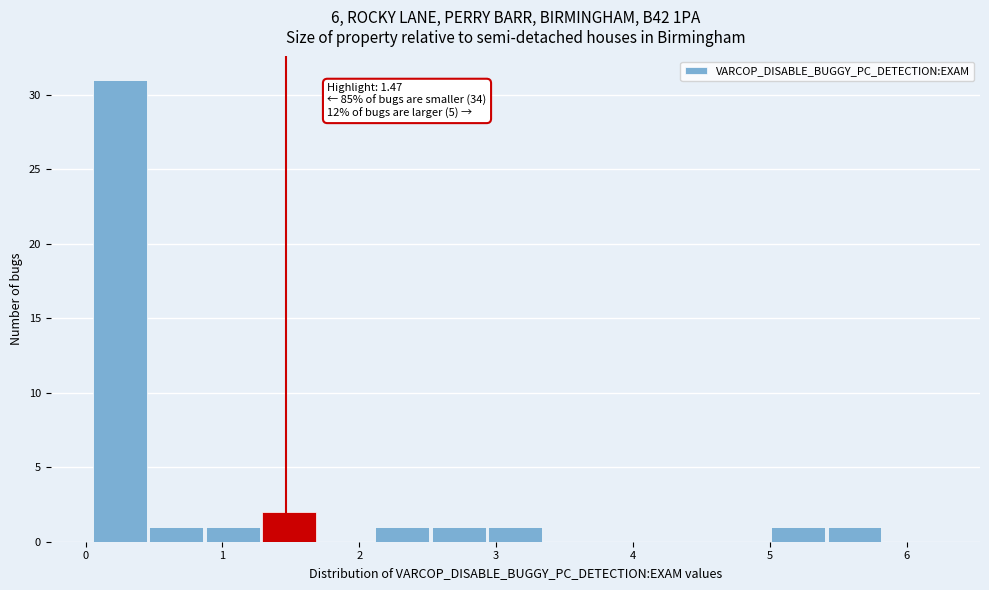

Which range on the x-axis has the tallest bar?

0.0 to 0.5